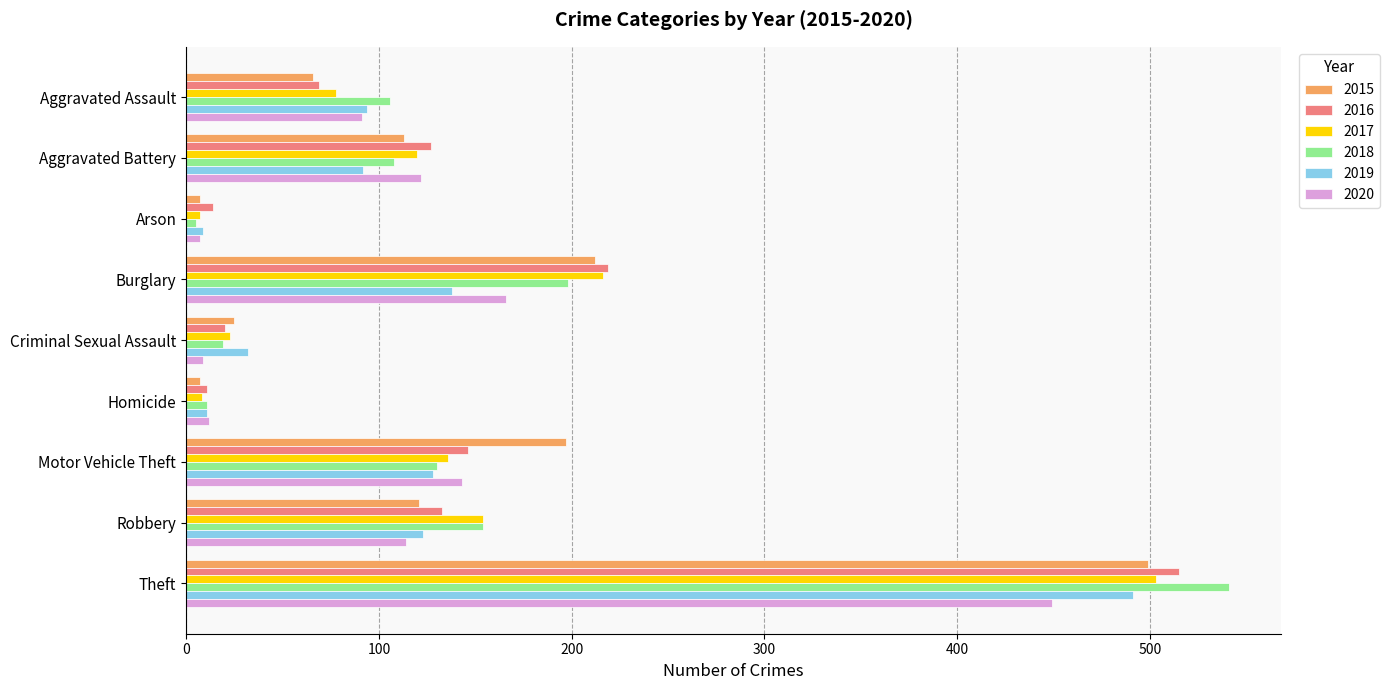

Is the value of 2020 at Criminal Sexual Assault greater than the value of 2019 at Criminal Sexual Assault?

No